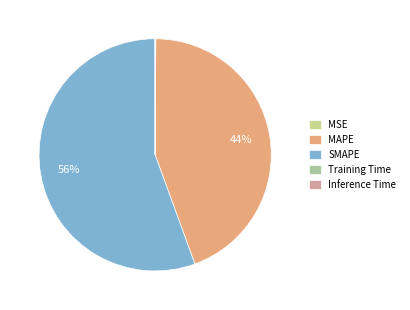

Is it true that SMAPE is 65% of the pie?

False